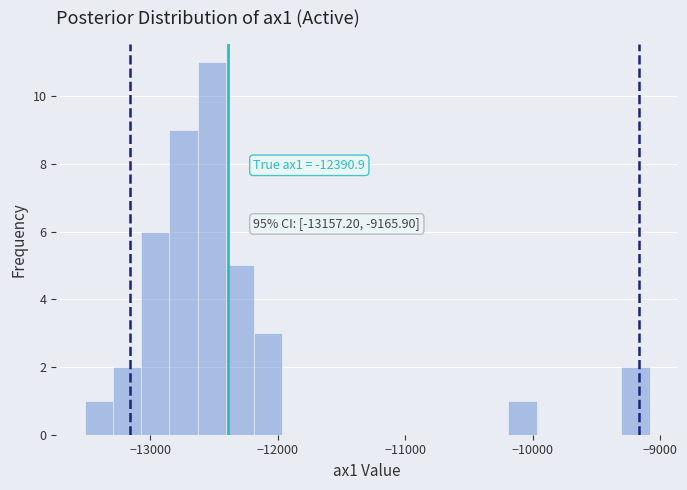

Read against the x-axis, roughly where is the centre of the tallest bar?

-12500